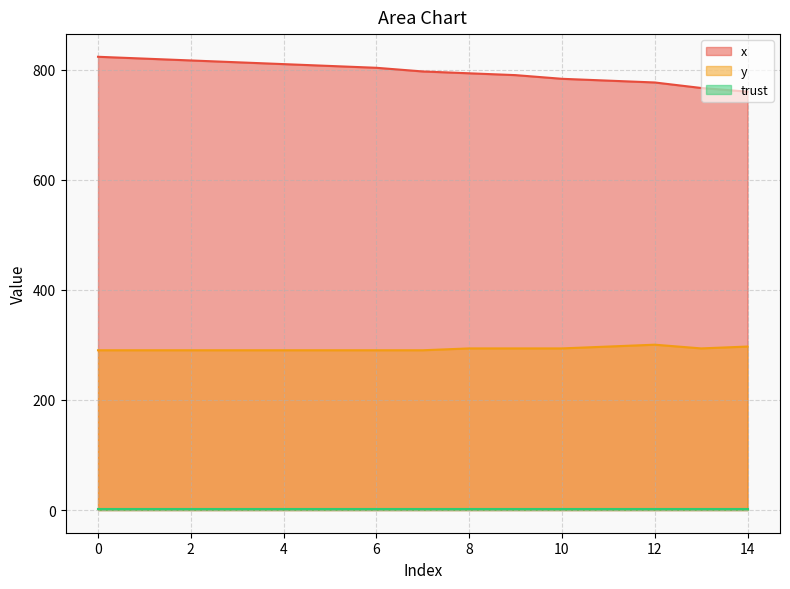

At which category does y reach its first local peak?

12